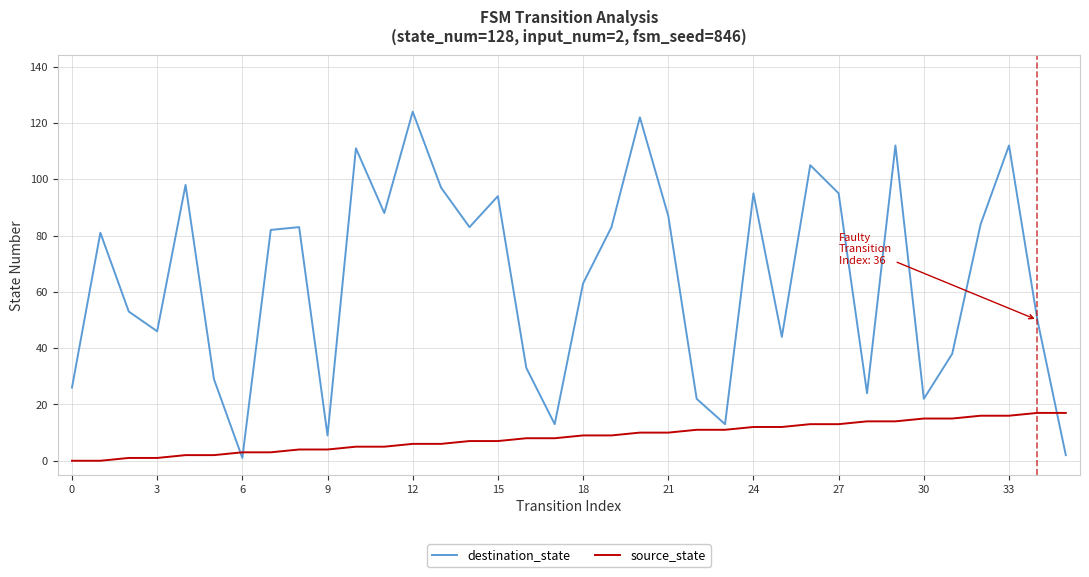

What is the maximum value for destination_state?

124